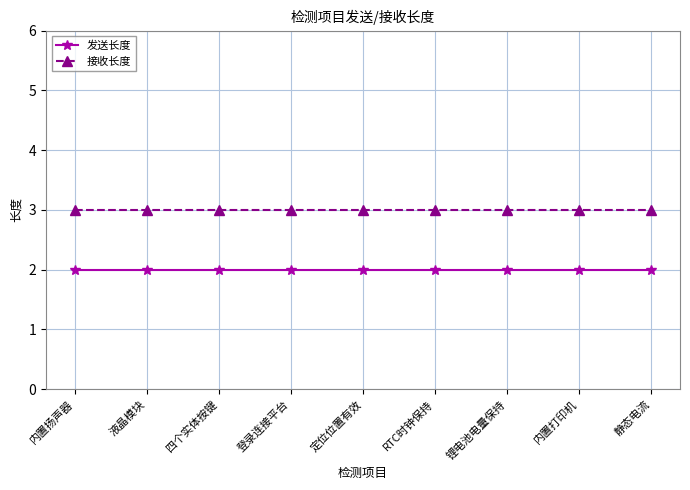

What is the label of the 9th point from the left?

静态电流